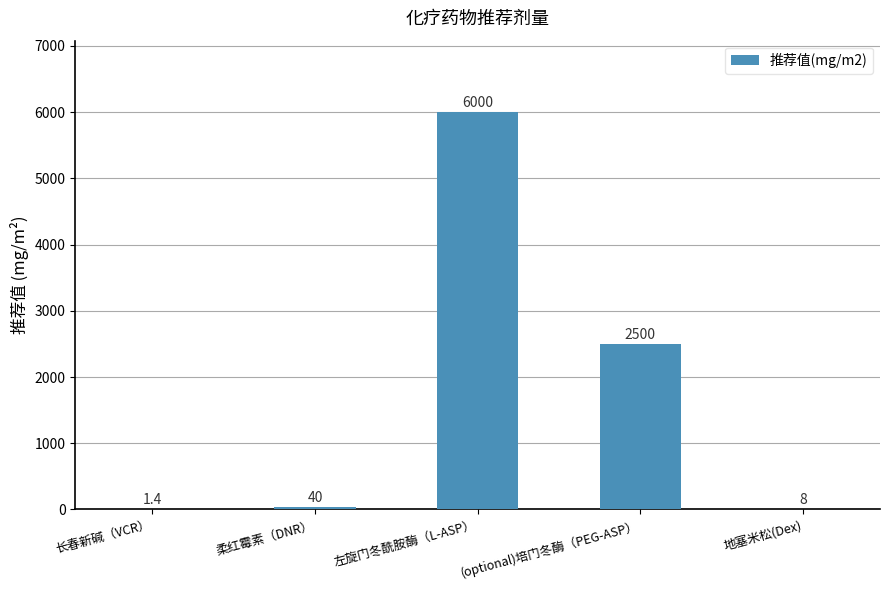

At which category does the chart reach its peak across all series?

左旋门冬酰胺酶（L-ASP）